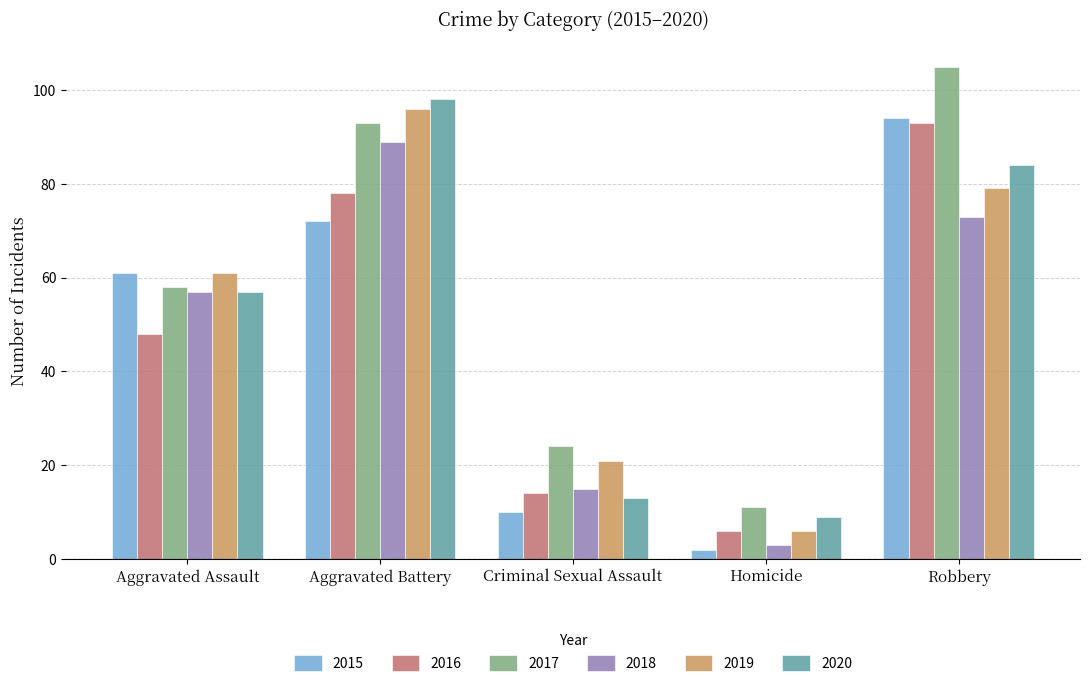

How many bars are there in each group?

6